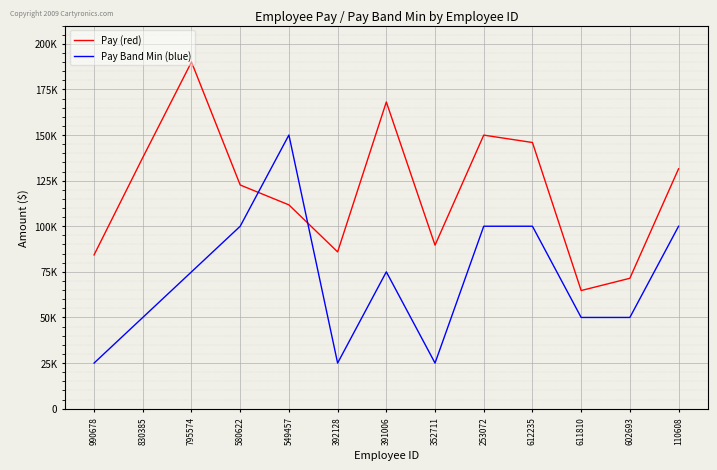

Is this an area chart (filled region under the line)?

No